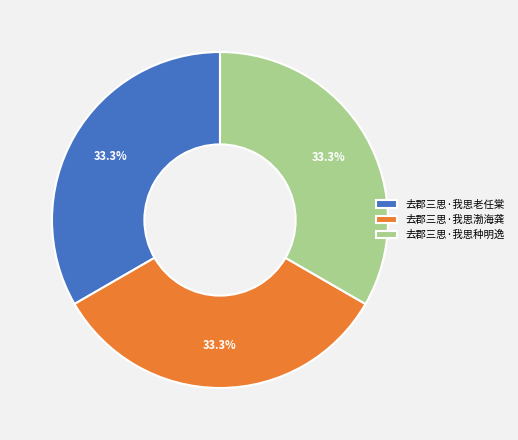

What percentage is the 去郡三思·我思渤海龚 slice, to the nearest percent?

33%